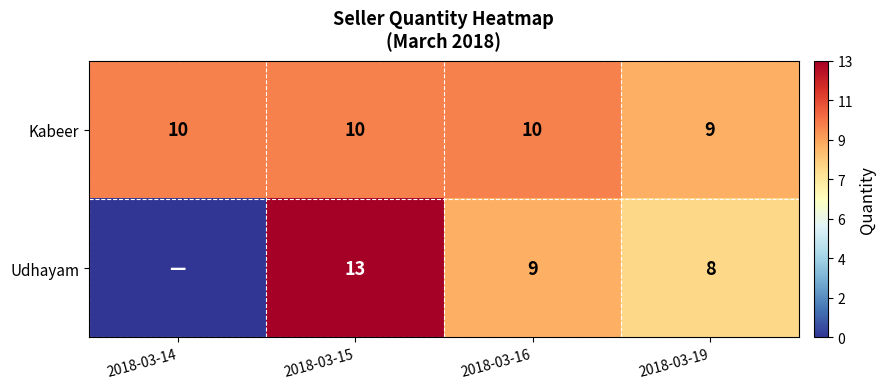

Is it true that Udhayam equals 13 at 2018-03-15?

True